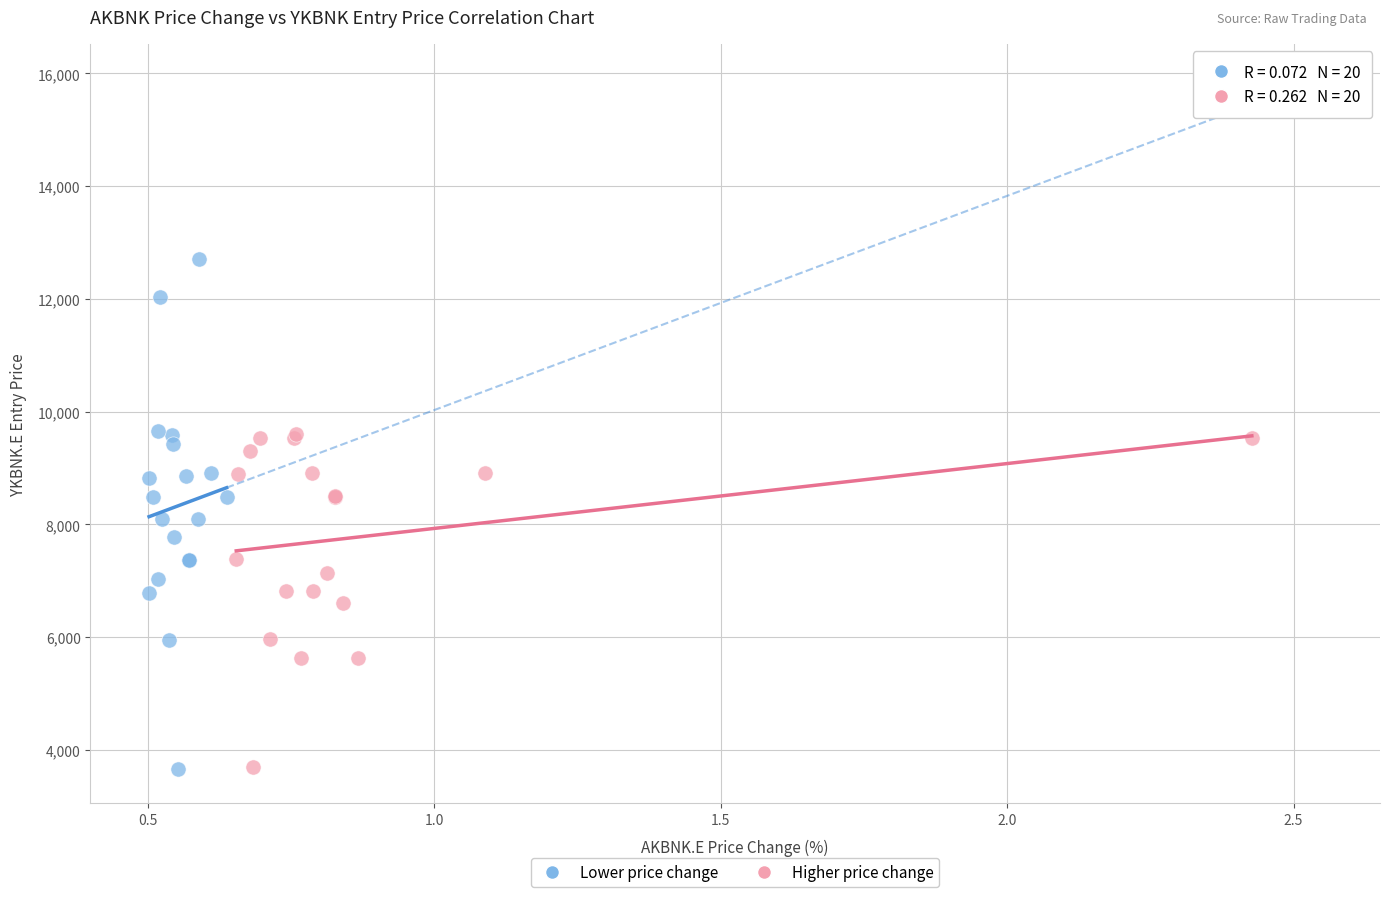

Which series contains the highest Y value?

Lower price change